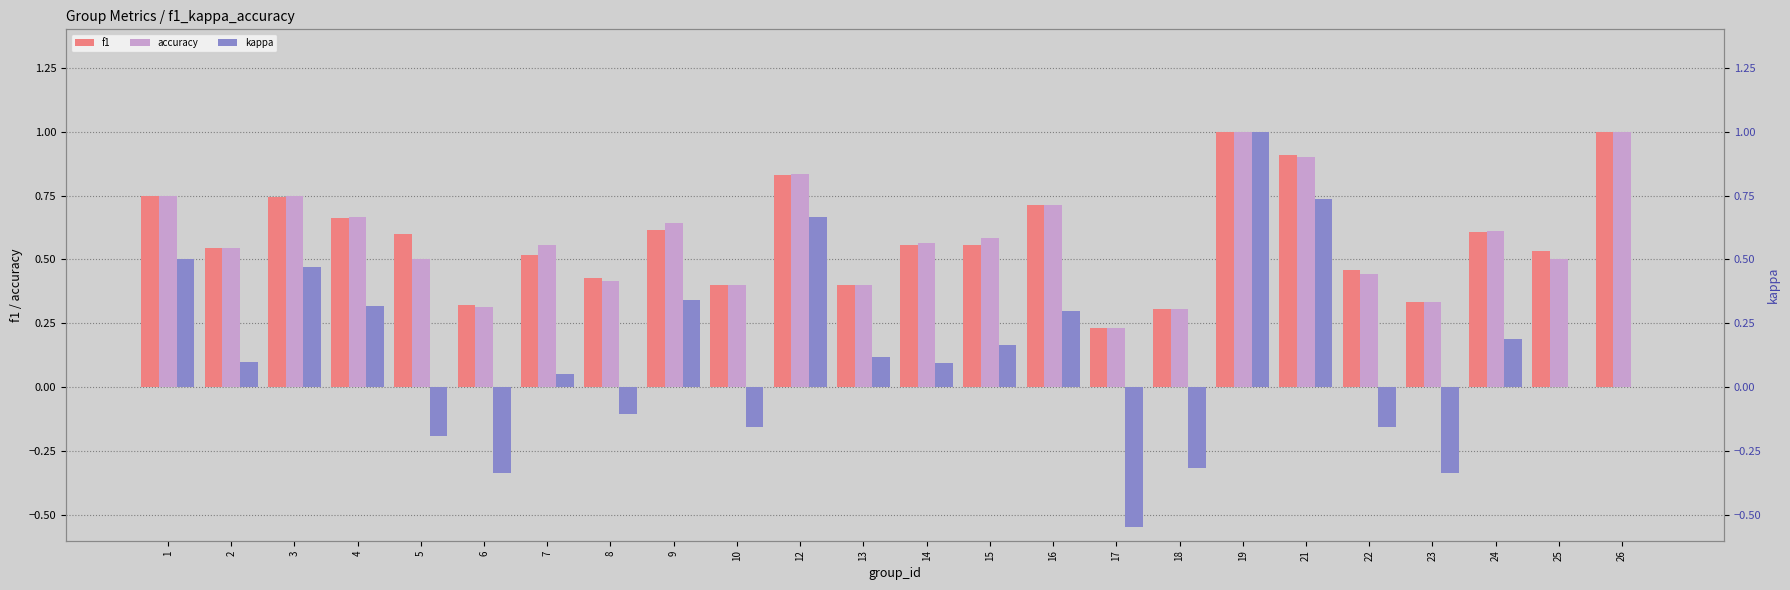

What is the value of the accuracy bar at the 14th from the left?

0.6